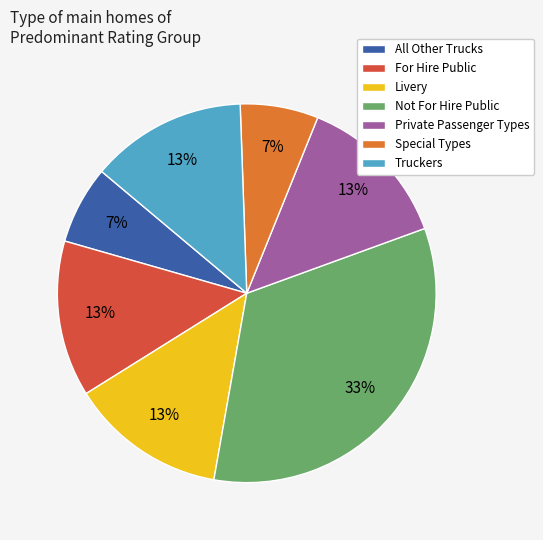

Between Truckers and Not For Hire Public, which is larger?

Not For Hire Public